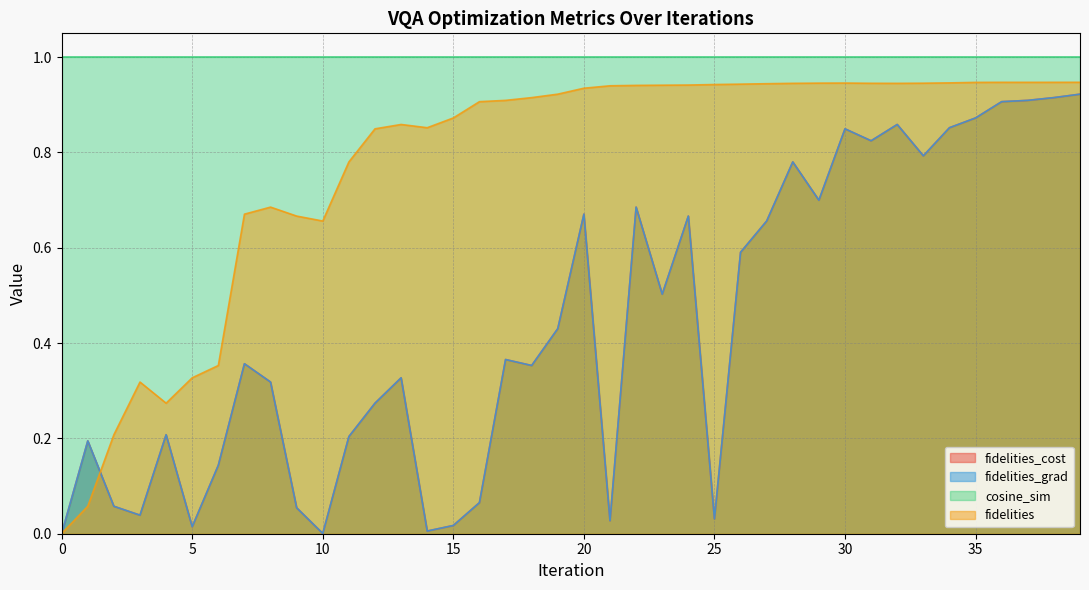

Does the chart have visible grid lines?

Yes